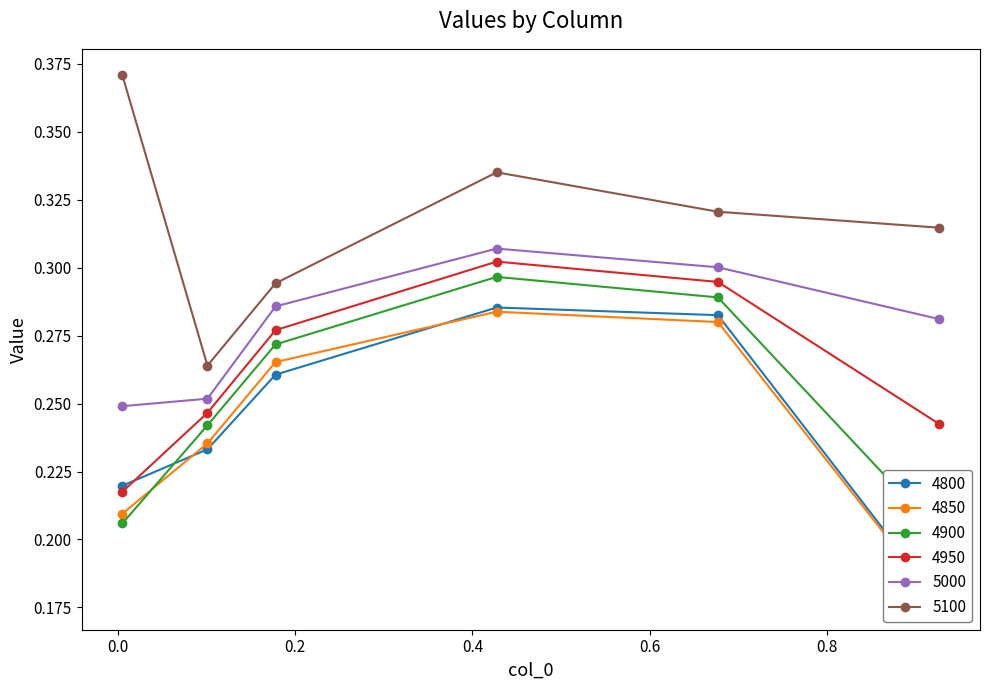

True or false: 4950 has a value of 0.4 at 0.1780821917808219.

False